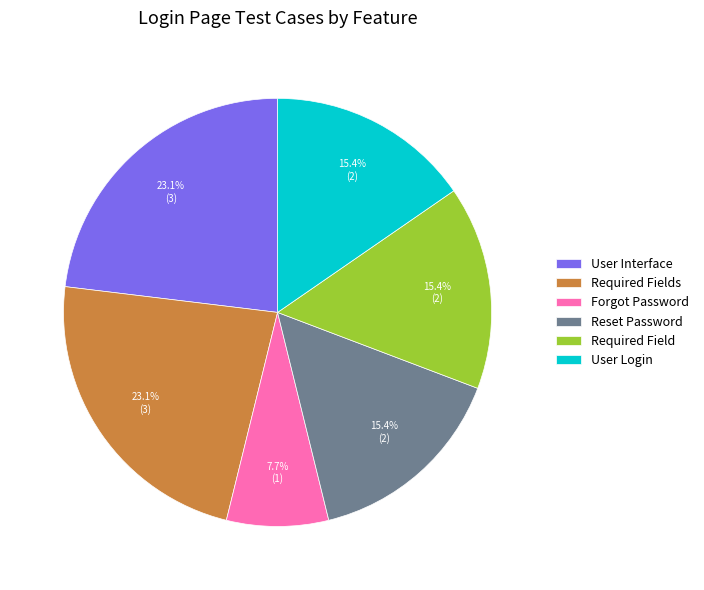

What percentage is the Required Fields slice, to the nearest percent?

23%